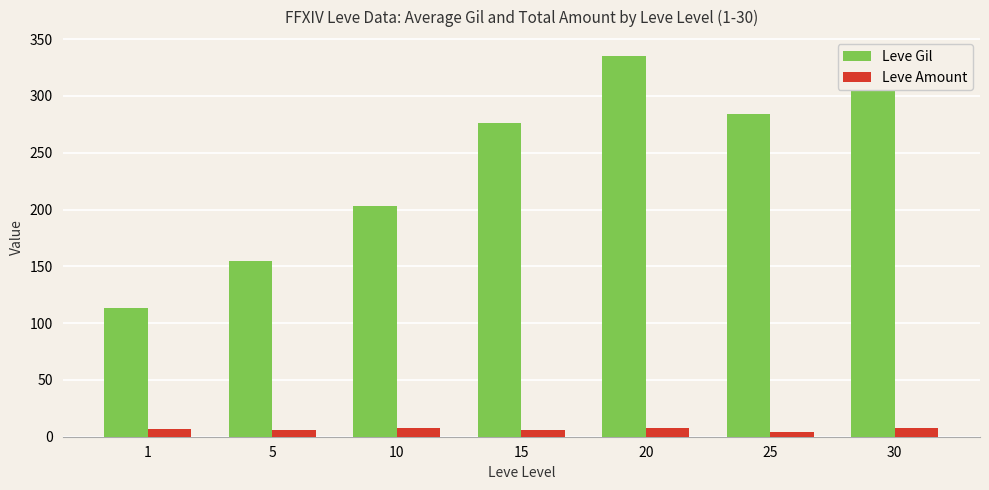

List the series in order of their overall mean, lowest first.

Leve Amount, Leve Gil